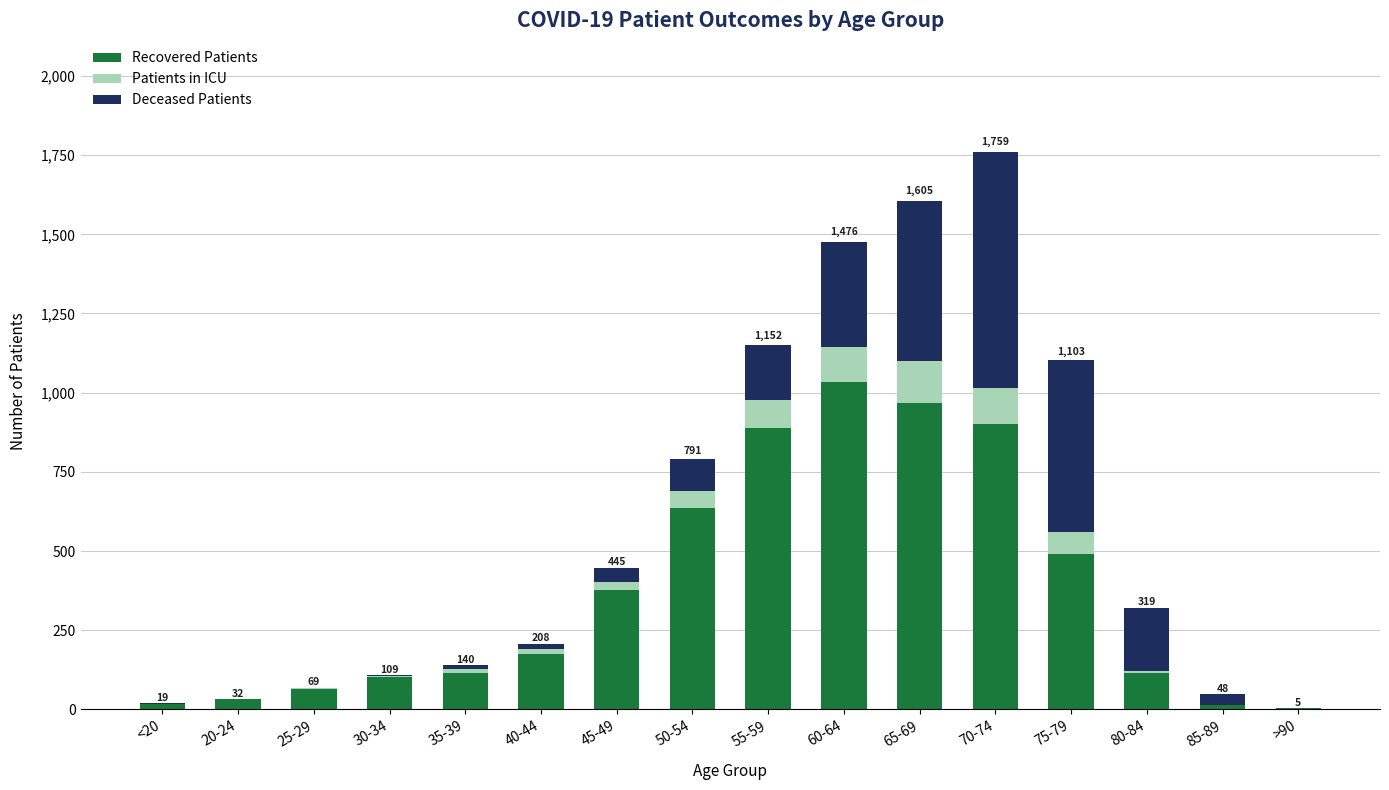

True or false: Recovered Patients has a value of 58 at 40-44.

False